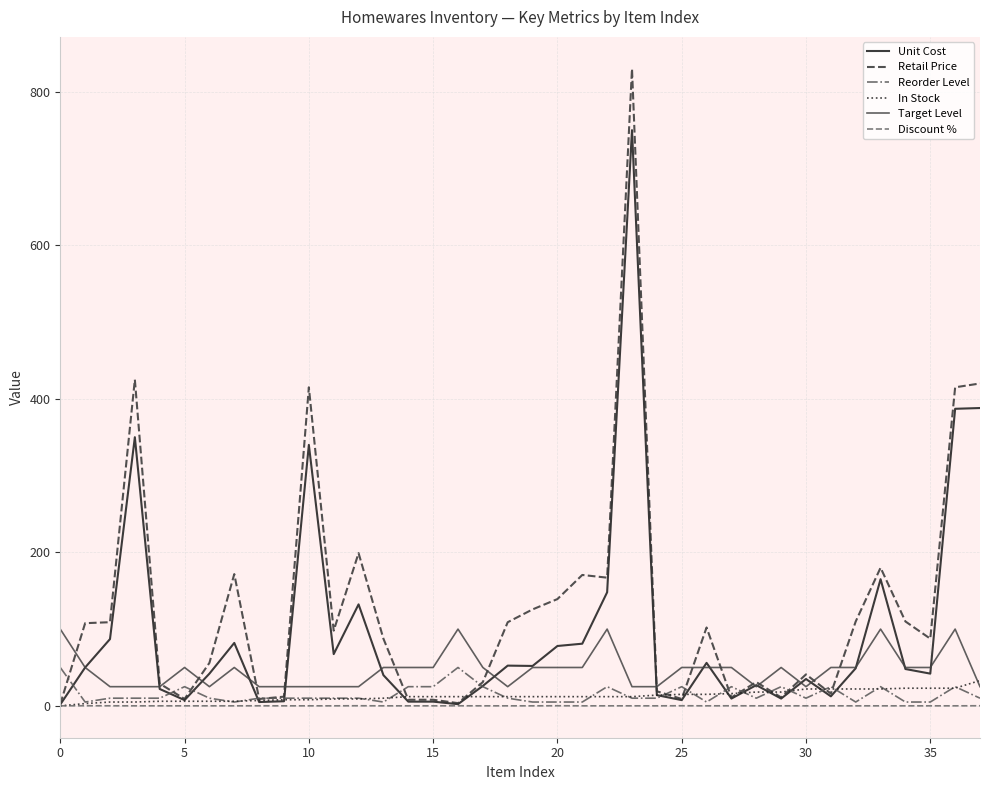

Which series has the largest range (max minus min)?

Retail Price